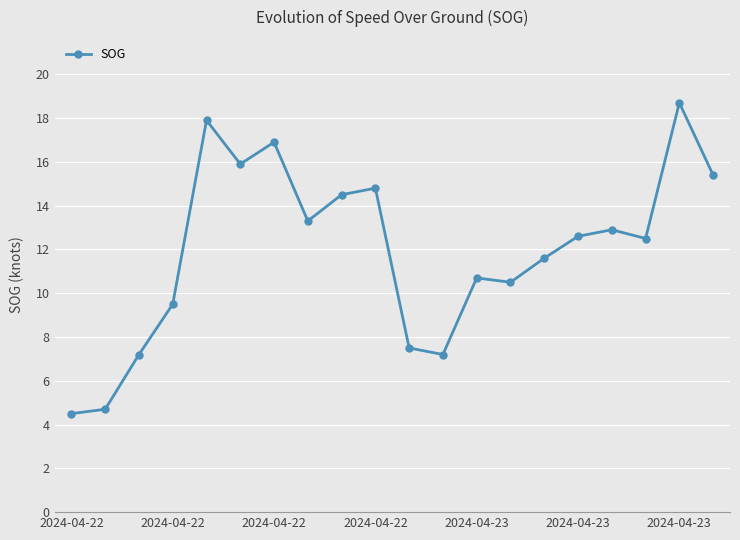

What is the sum of all values?

238.8